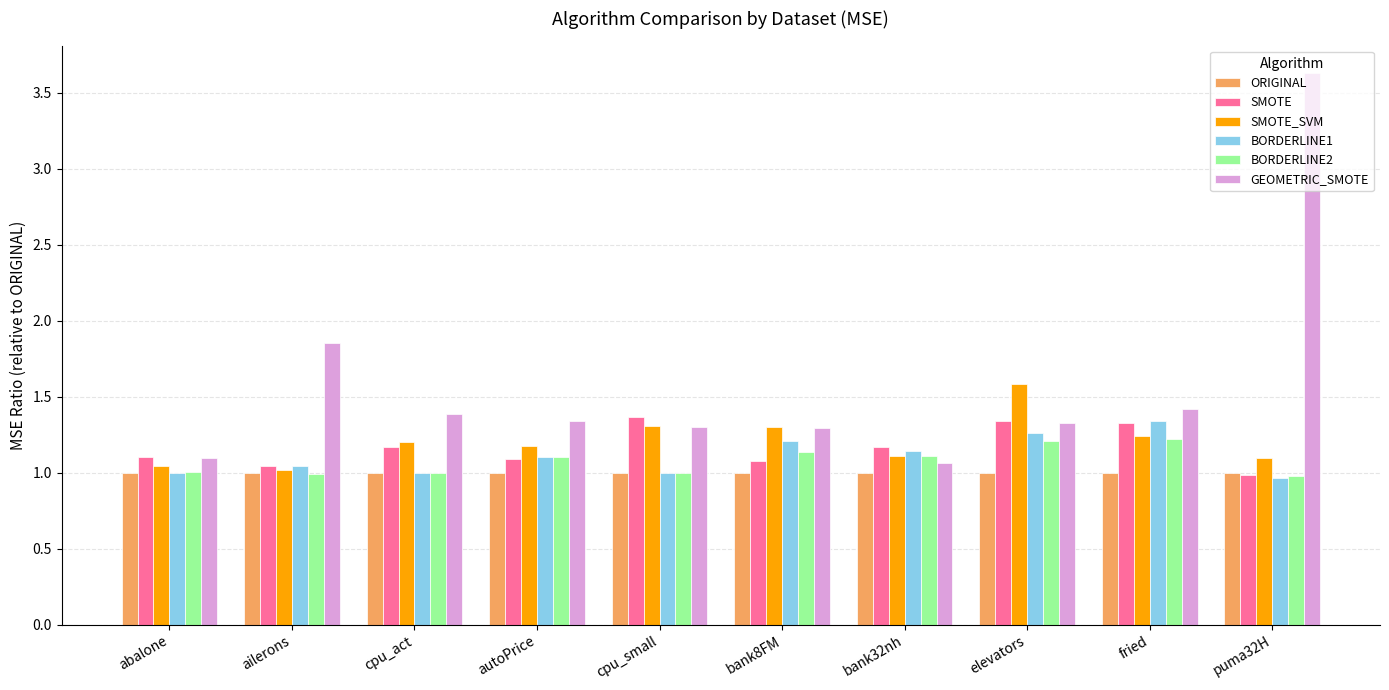

What is the greatest value displayed?

3.6